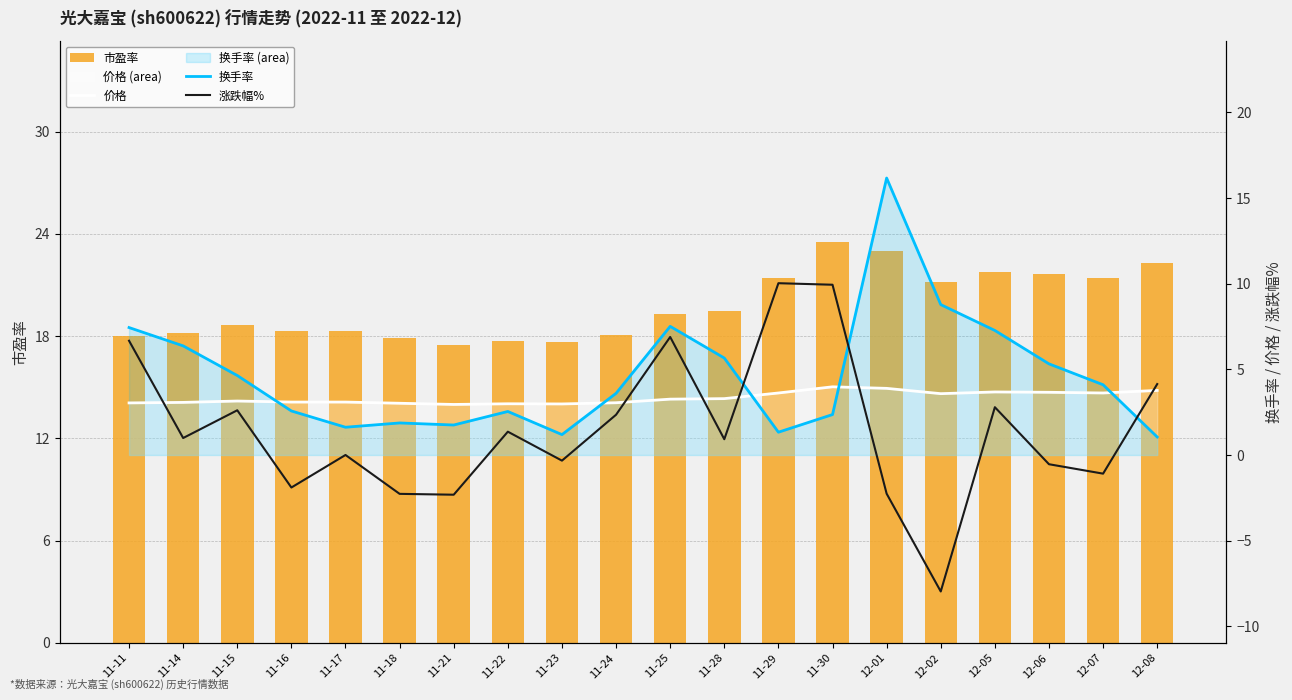

How many data points in 价格 are above 3?

17